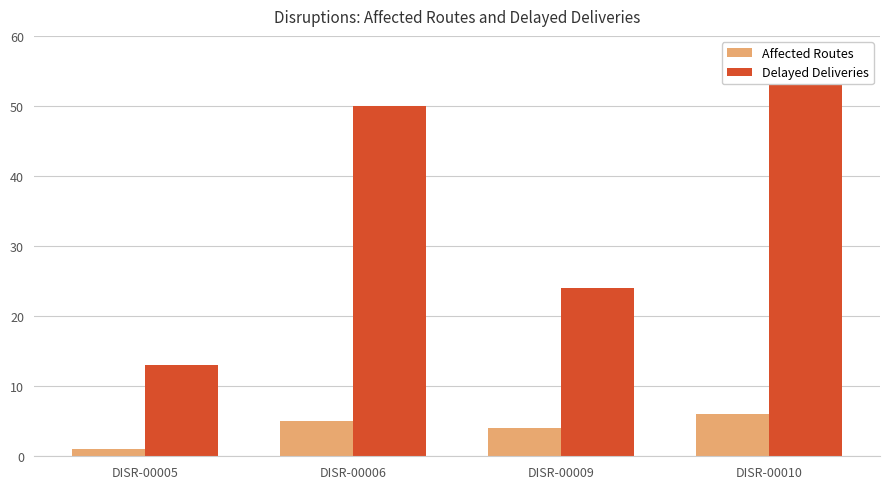

What is the maximum value for Affected Routes?

6